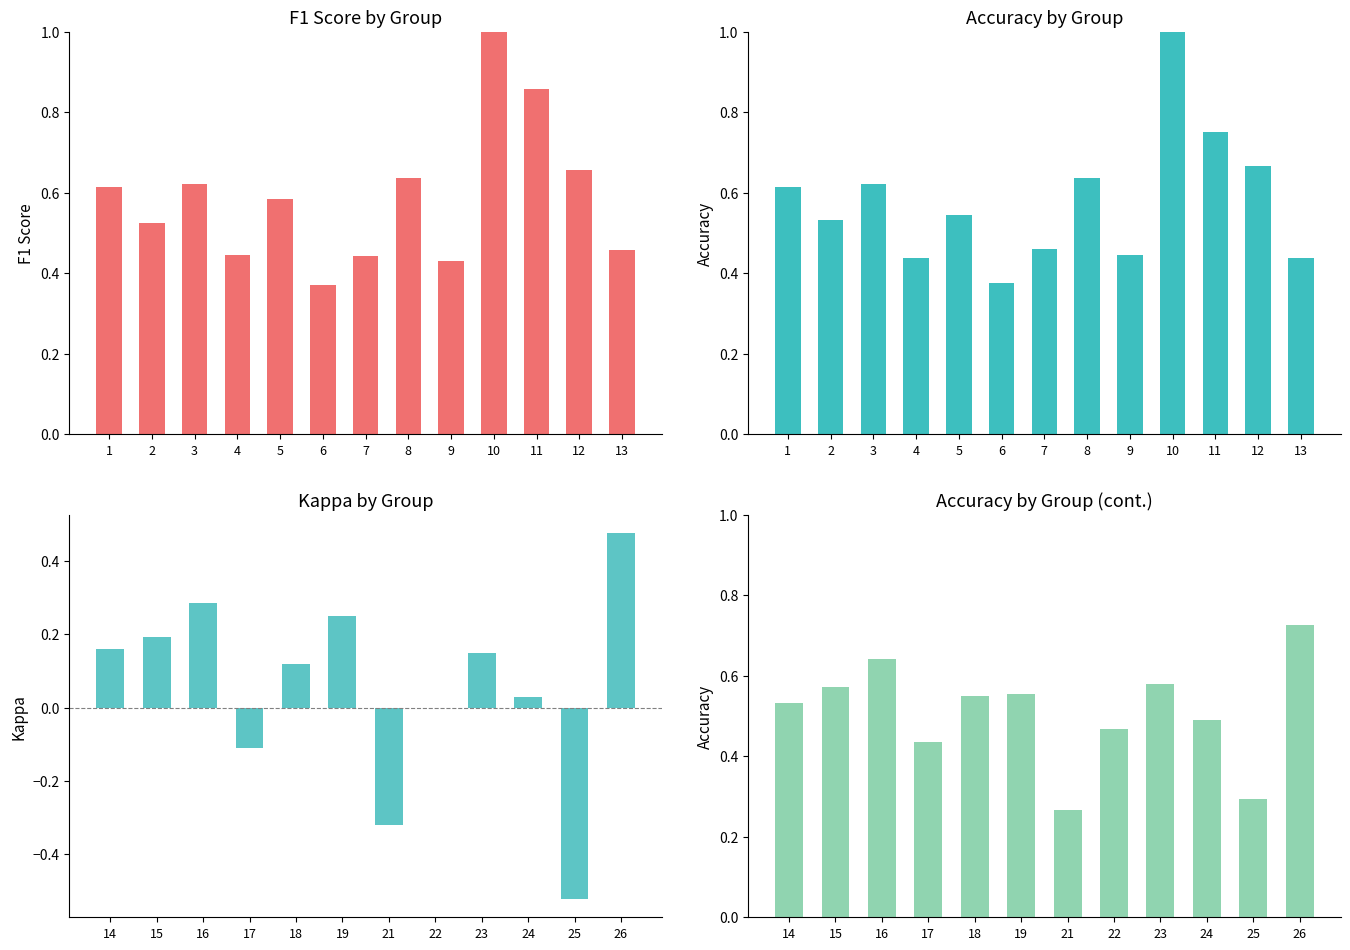

Between 15 and 4, which is larger?

15